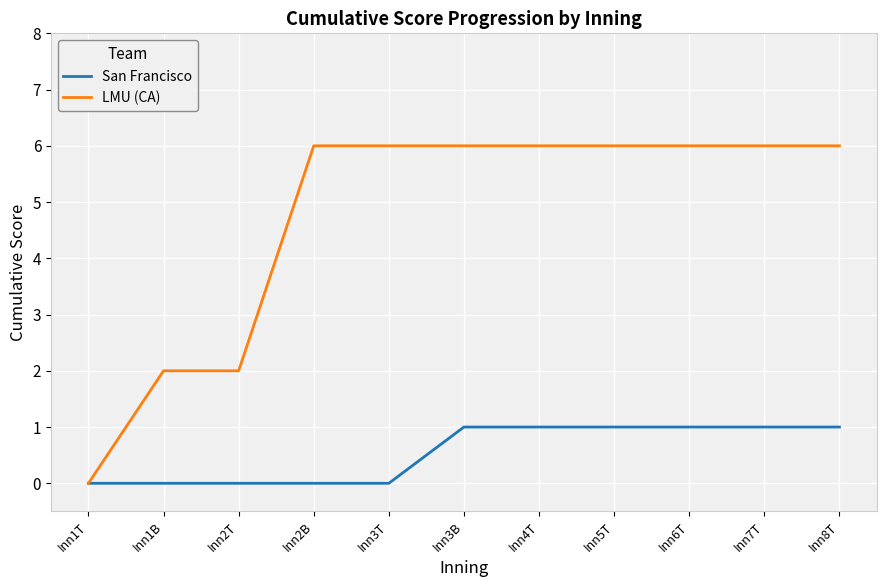

Which series has the largest total across all categories?

LMU (CA)